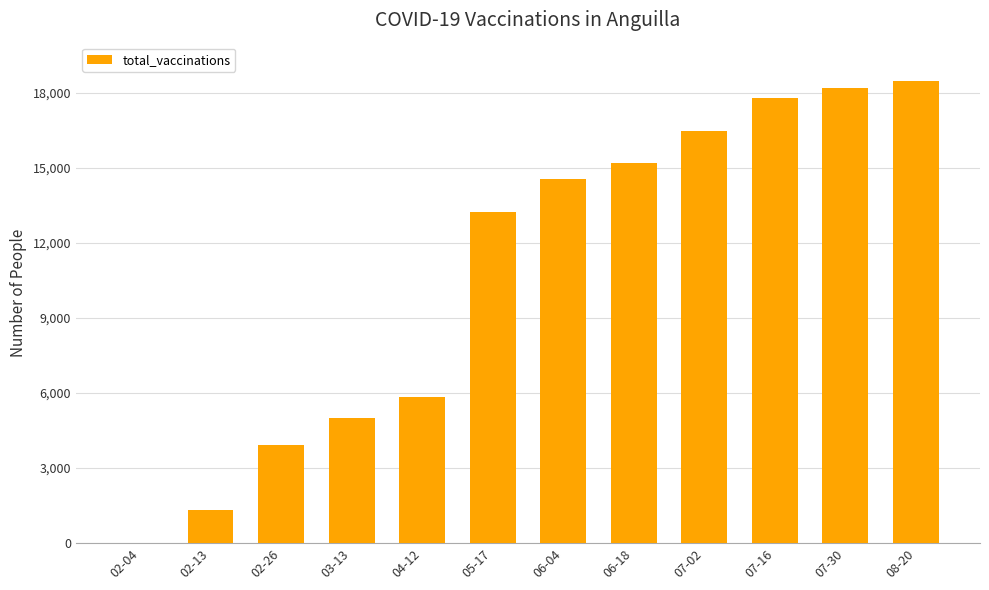

What is the average value?

10834